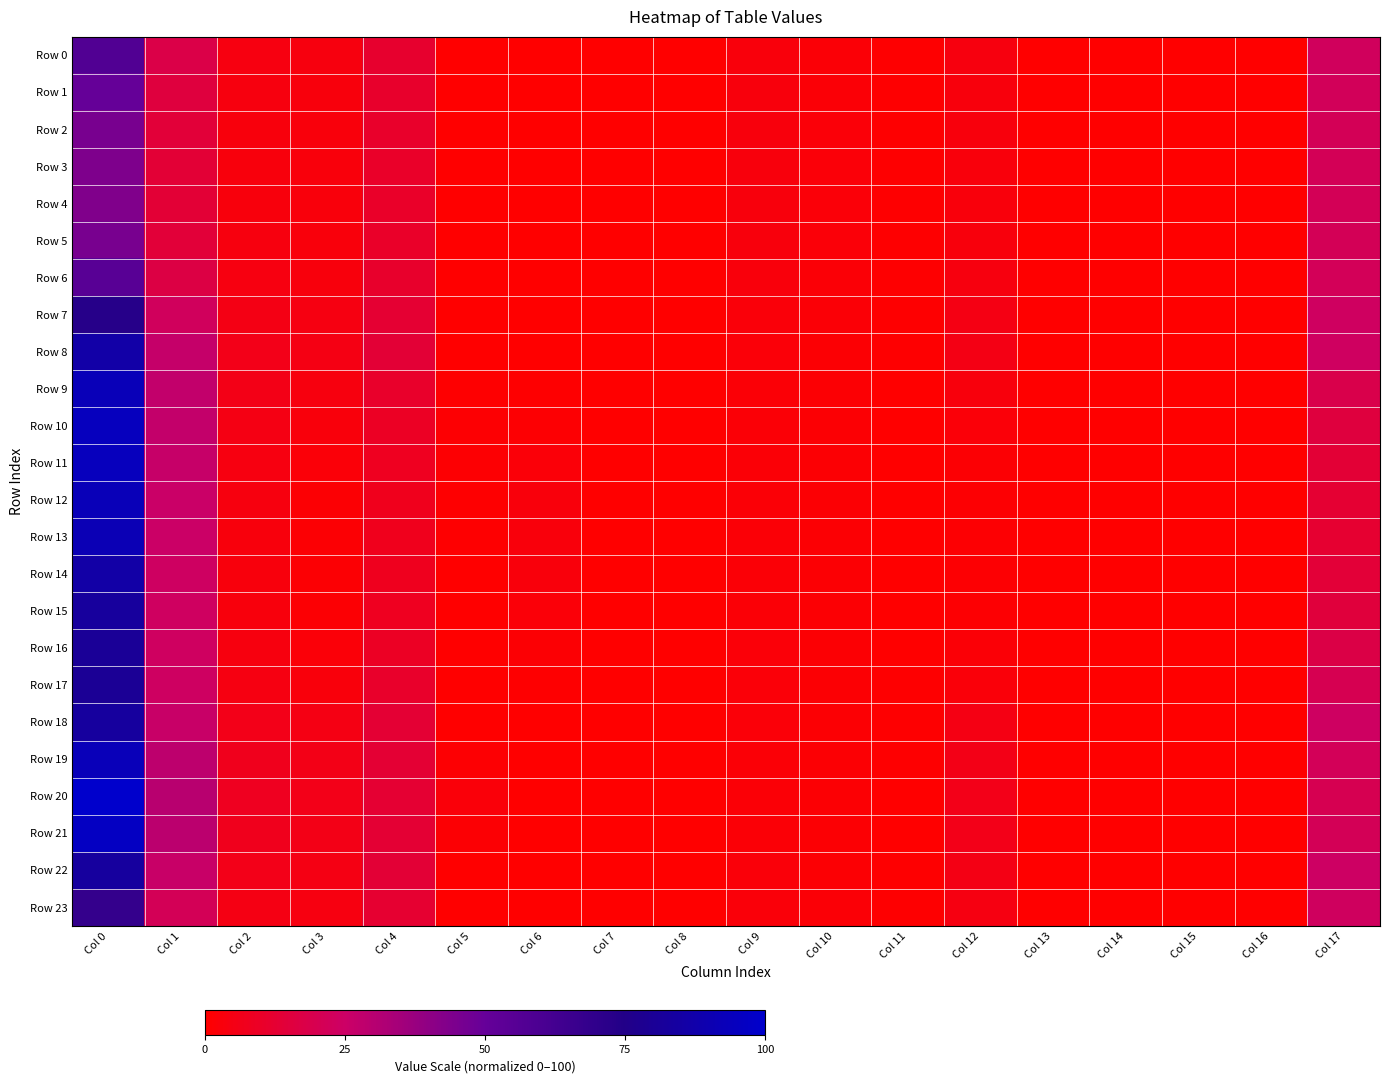

At which category is the sum across all series the highest?

Col 0